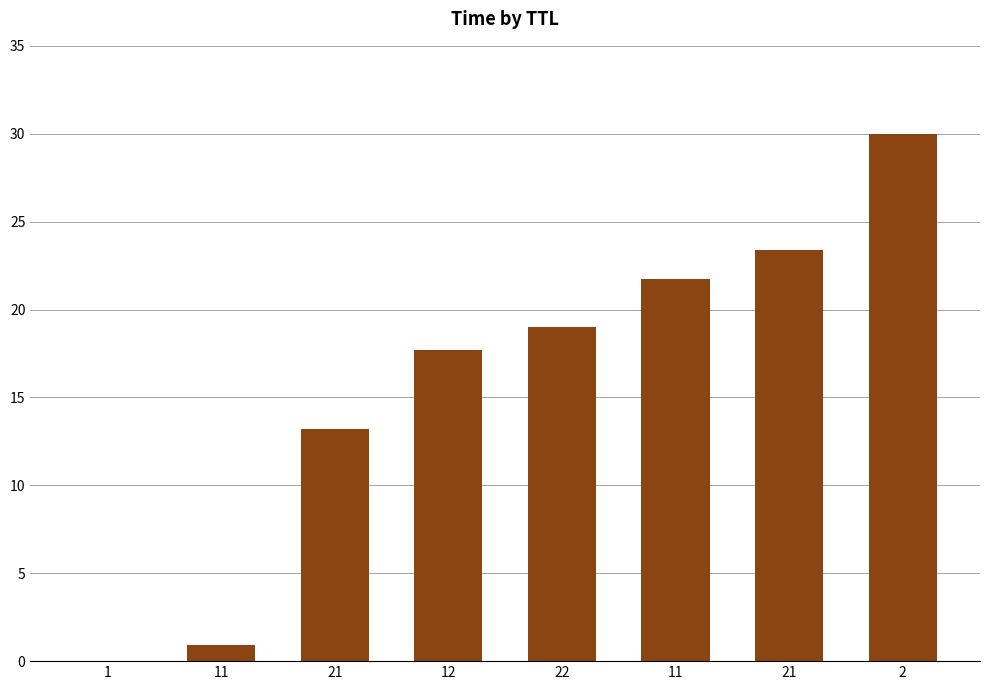

The chart shows a value of 0.9 at 11. True or false?

True